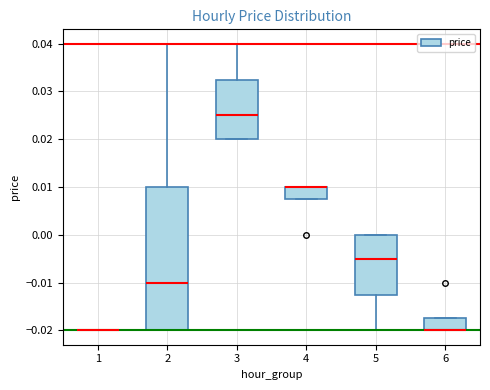

Where does the median line of the box at x = 5 sit on the y-axis? The values are not printed on the chart, so give them approximately, as read against the axis.

-0.005